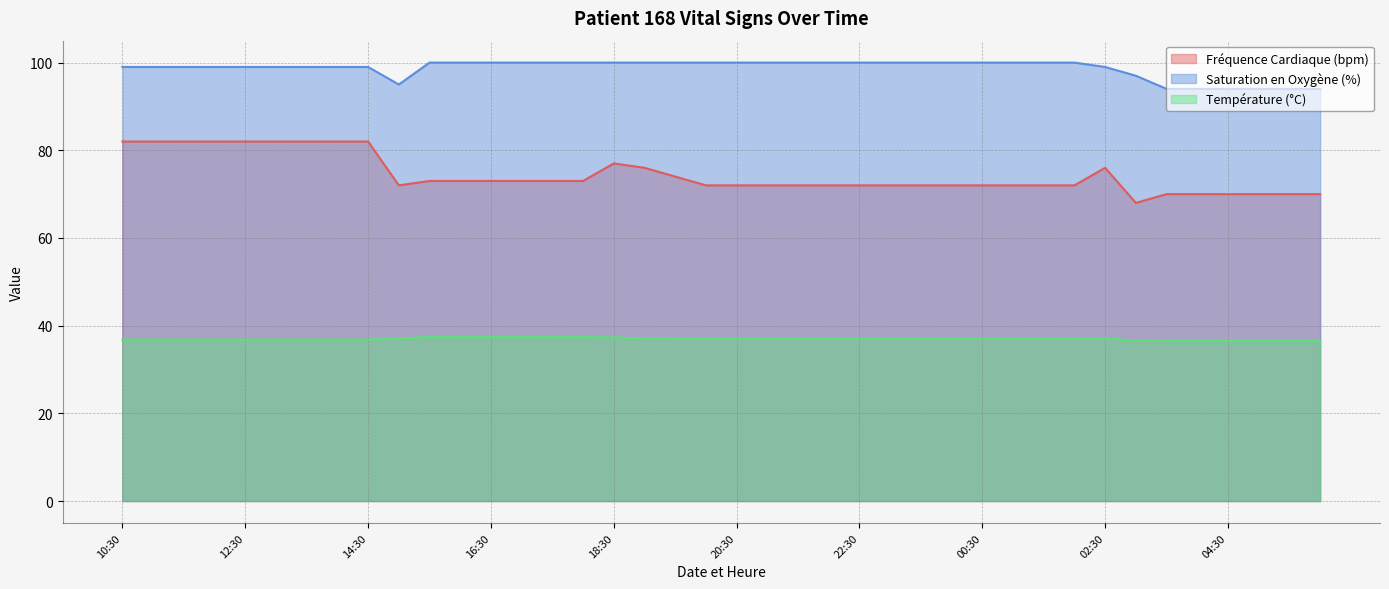

What are all the series names shown in the legend?

Fréquence Cardiaque (bpm), Saturation en Oxygène (%), Température (°C)